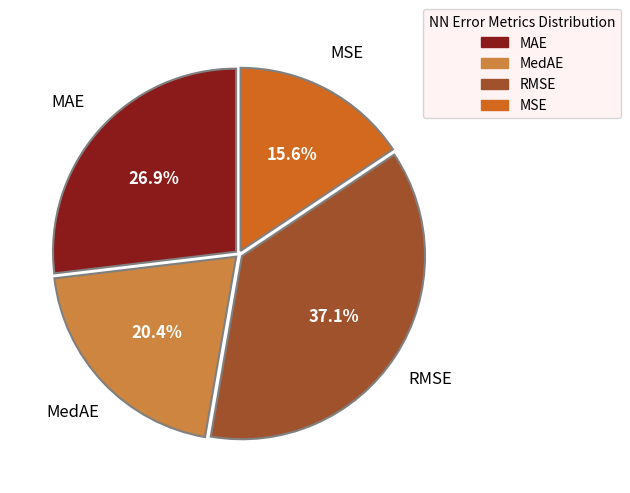

To the nearest percent, what percentage of the pie is MedAE?

20%